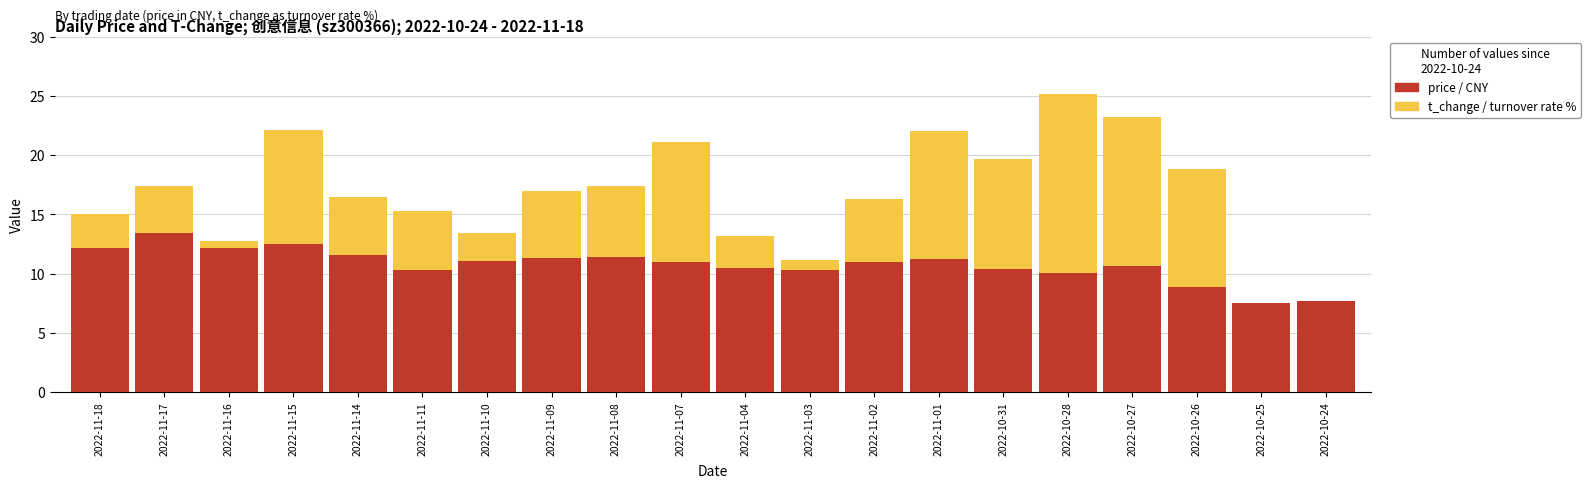

What is the average value of the price (CNY) series?

10.8